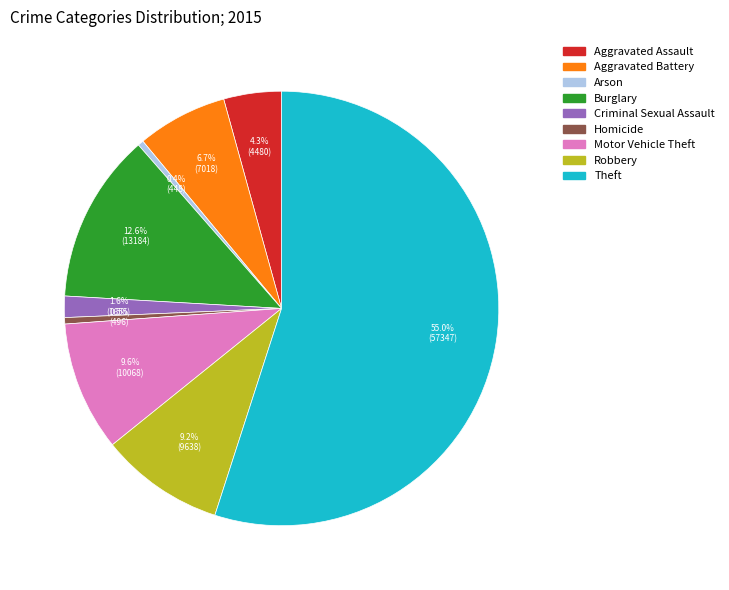

Count the number of slices in the pie.

9